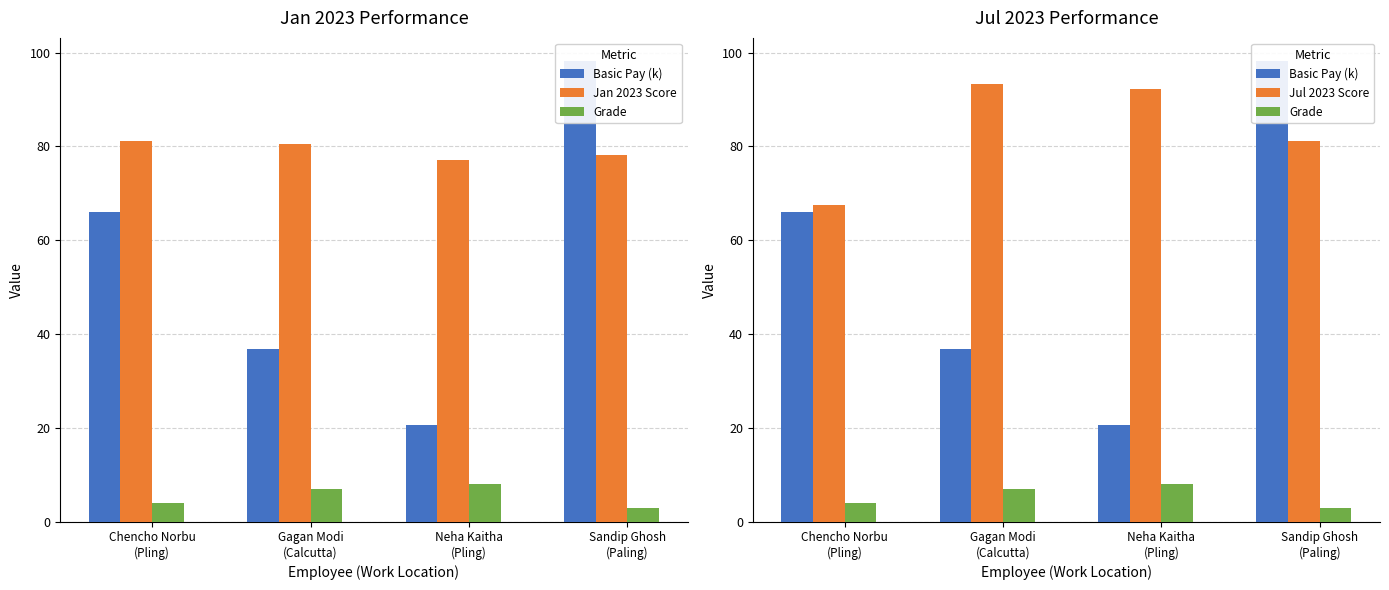

What position from the right is Sandip Ghosh
(Paling)?

1